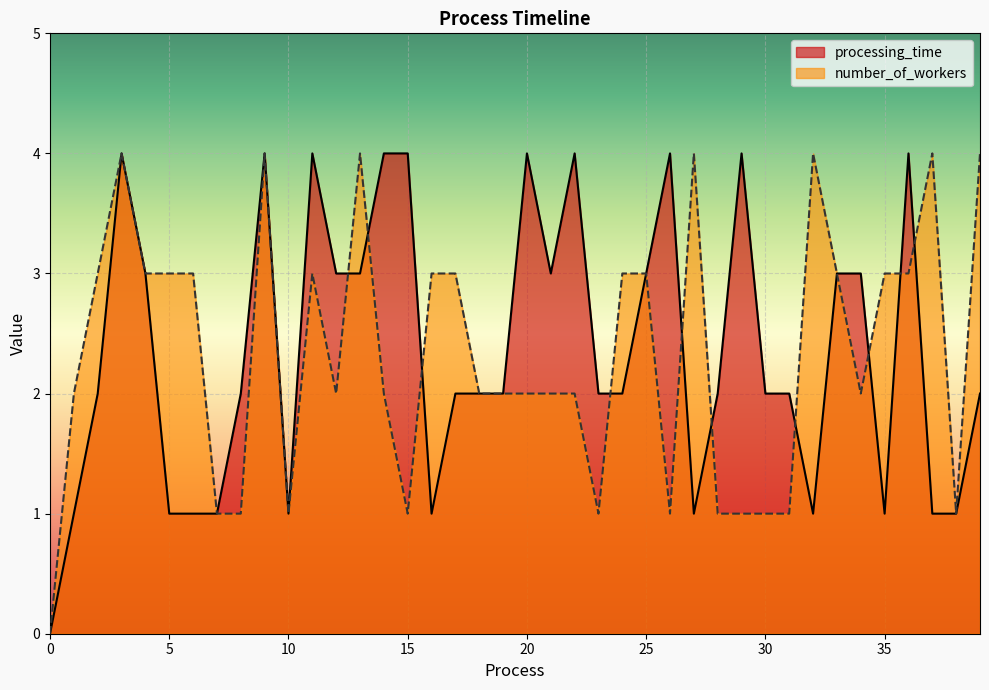

What is the value of the number_of_workers point at the 14th from the left?

4